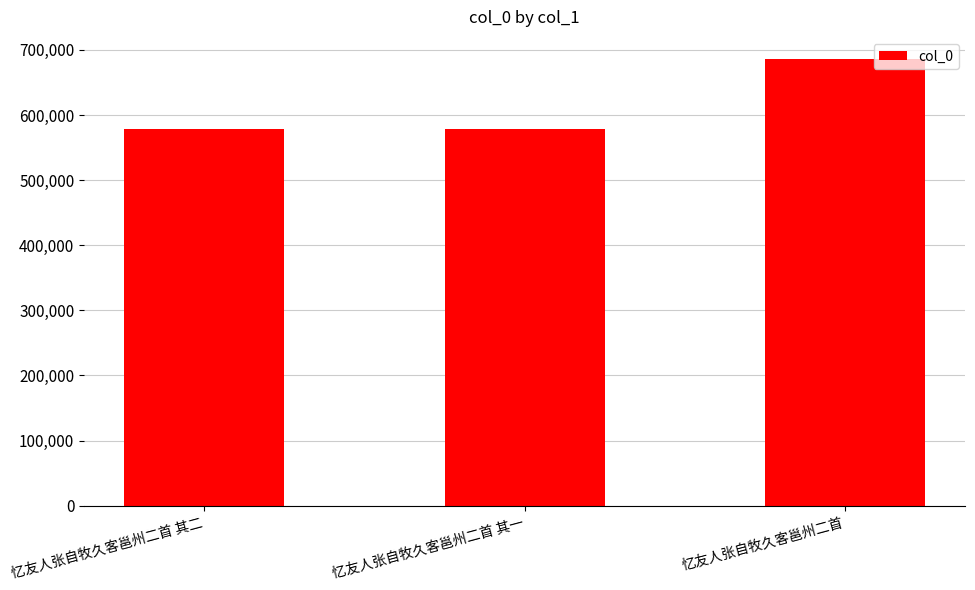

What is the change in value from 忆友人张自牧久客邕州二首 其一 to 忆友人张自牧久客邕州二首?

+107706